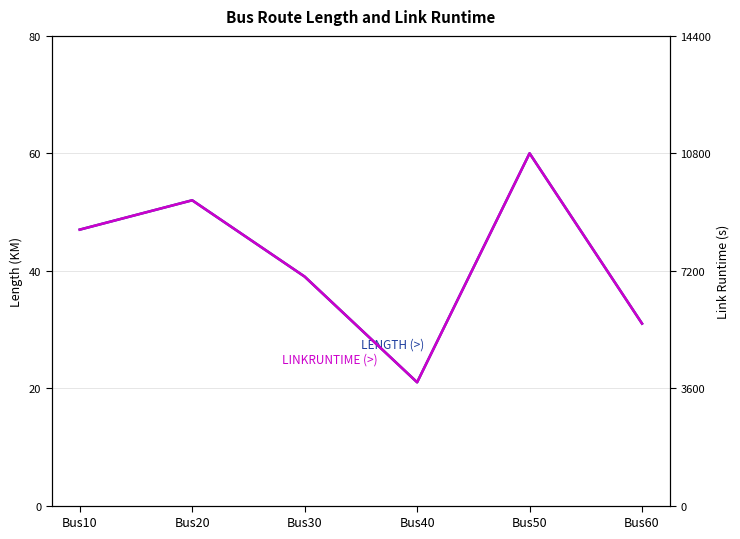

At which category is the sum across all series the highest?

Bus50